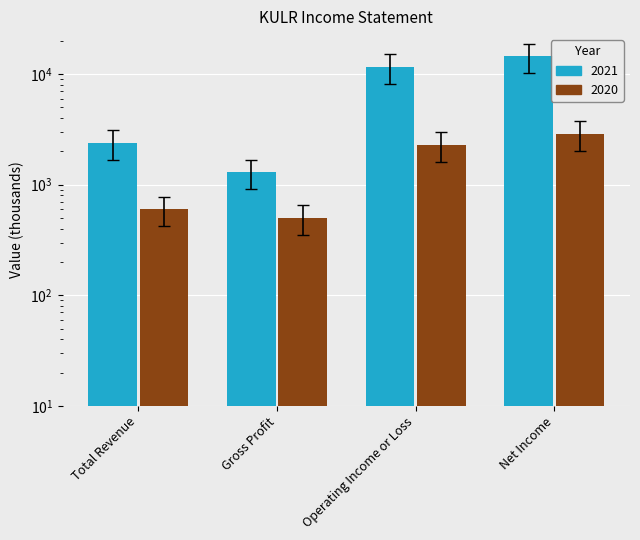

Is it true that 2020 equals 420 at Total Revenue?

True